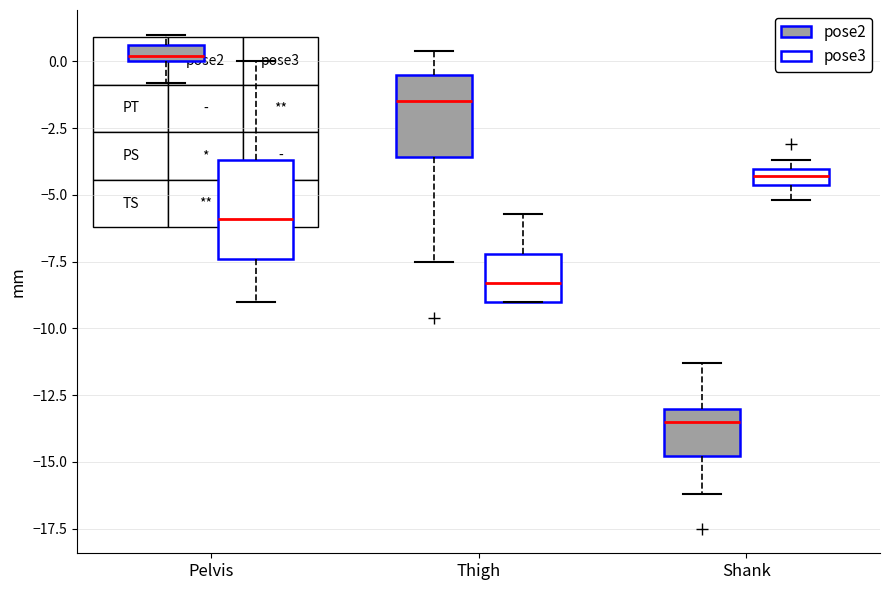

Which box has the highest median line?

Pelvis (pose2)